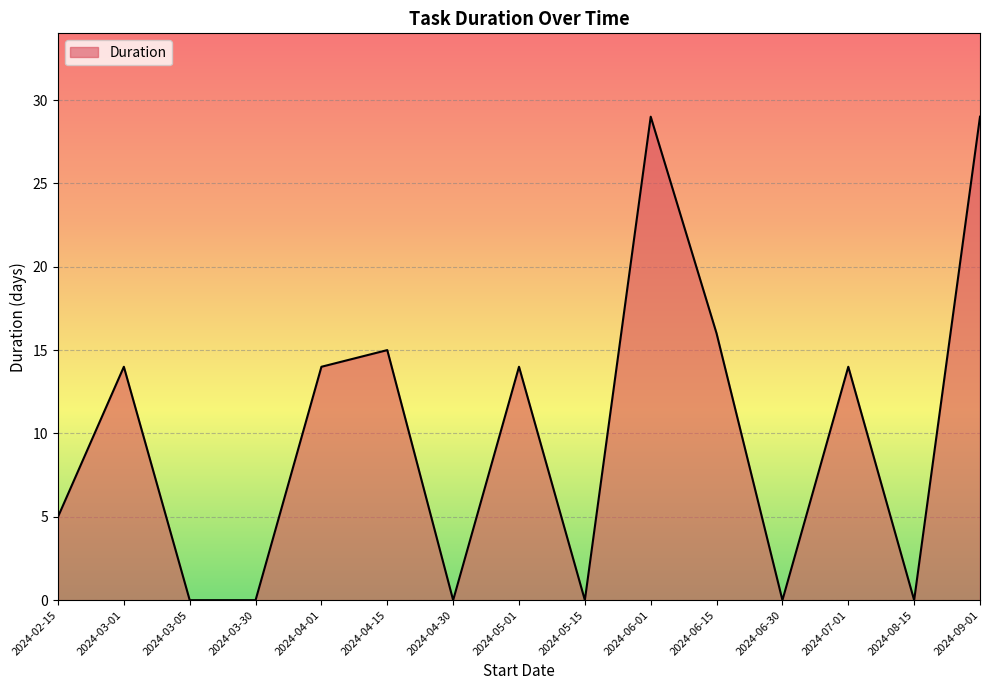

How many distinct data groups are displayed?

1